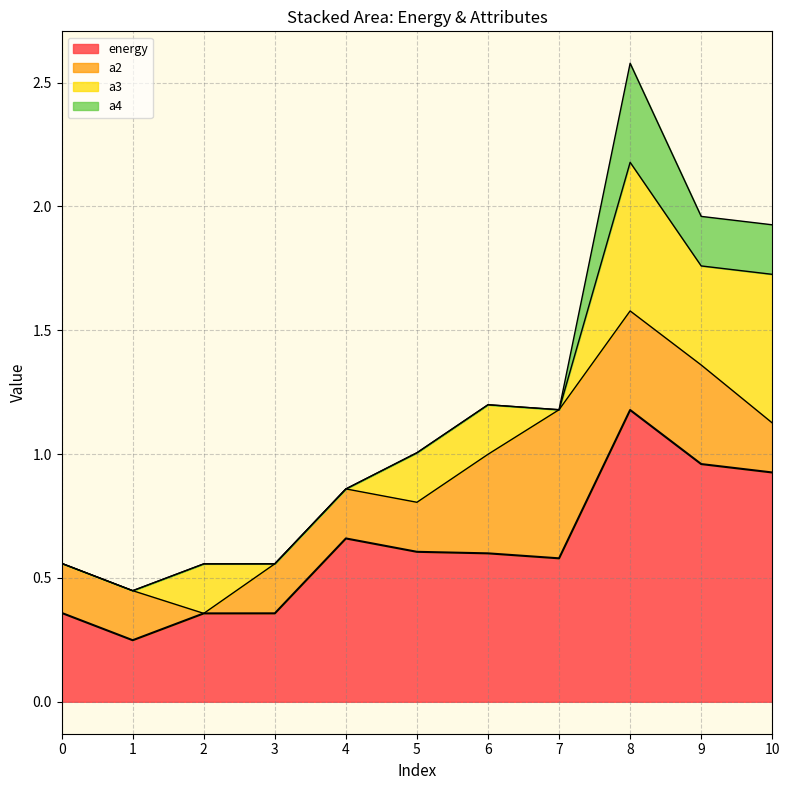

Read the energy value at 6.

0.6